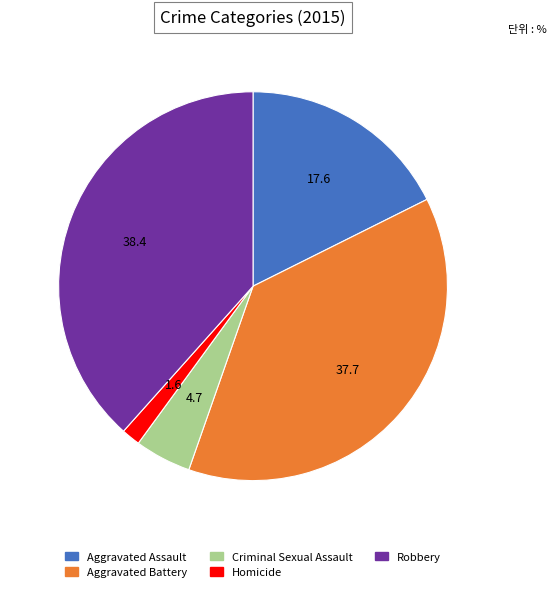

Between Robbery and Aggravated Battery, which is larger?

Robbery